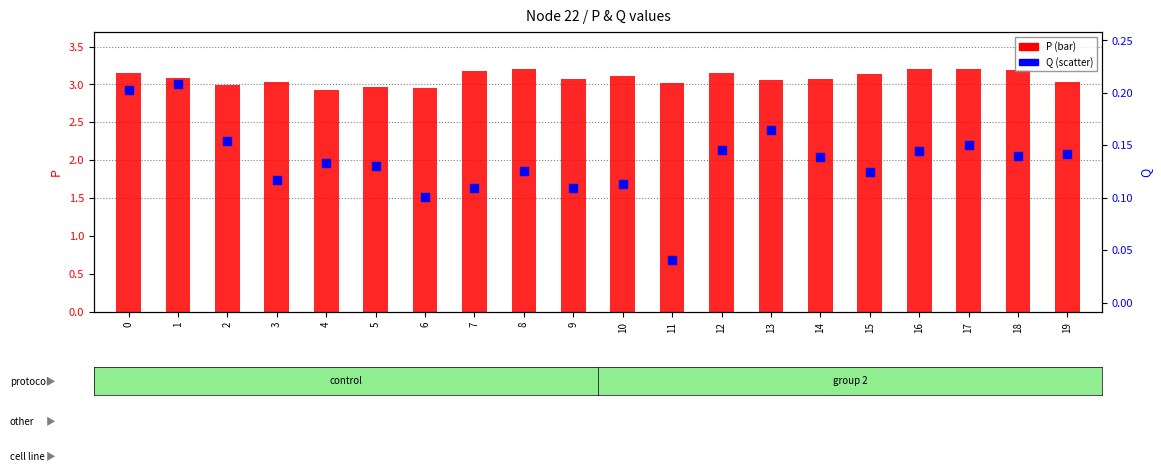

Is the value of Q at 0 greater than the value of P at 10?

No